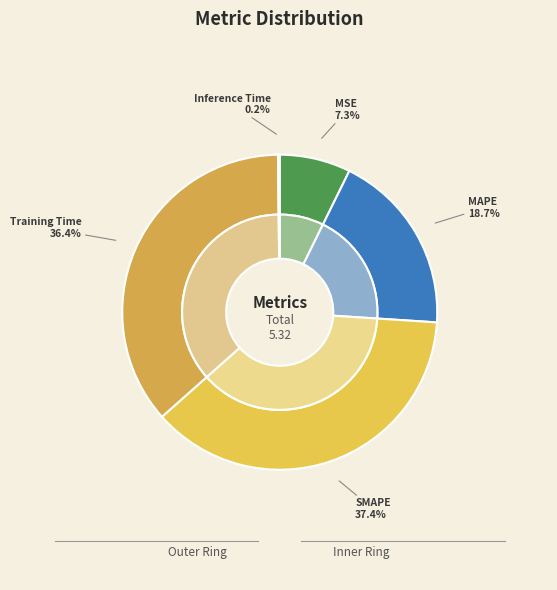

Which category has the smallest portion of the pie?

Inference Time